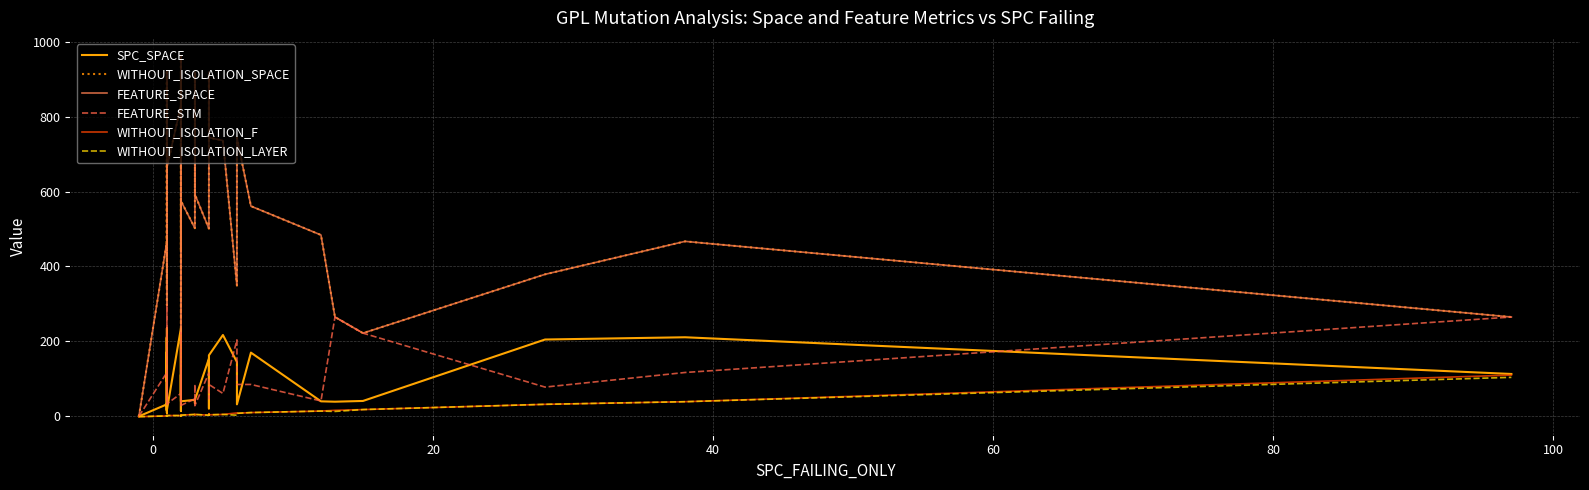

What are all the series names shown in the legend?

SPC_SPACE, WITHOUT_ISOLATION_SPACE, FEATURE_SPACE, FEATURE_STM, WITHOUT_ISOLATION_F, WITHOUT_ISOLATION_LAYER